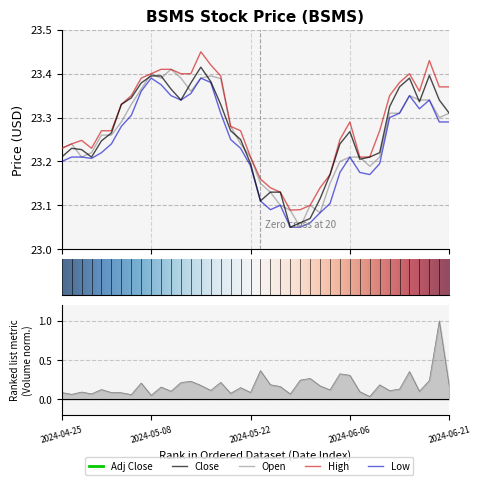

What position from the right is 2024-05-02?

35